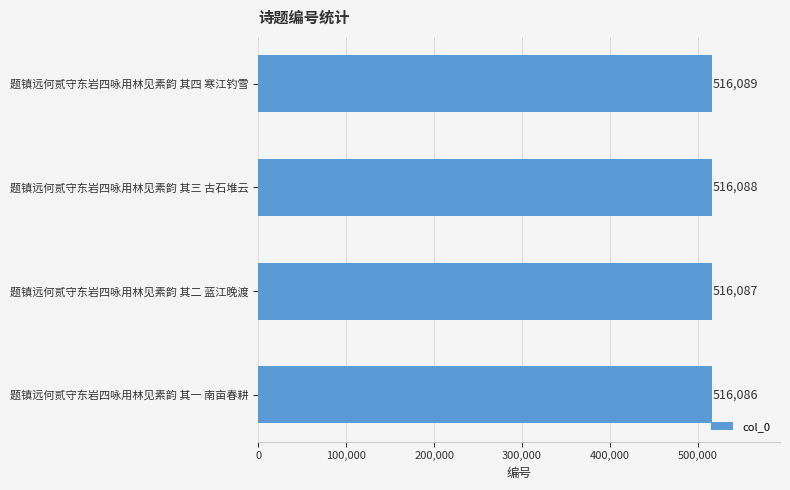

How many values are below 516088?

2